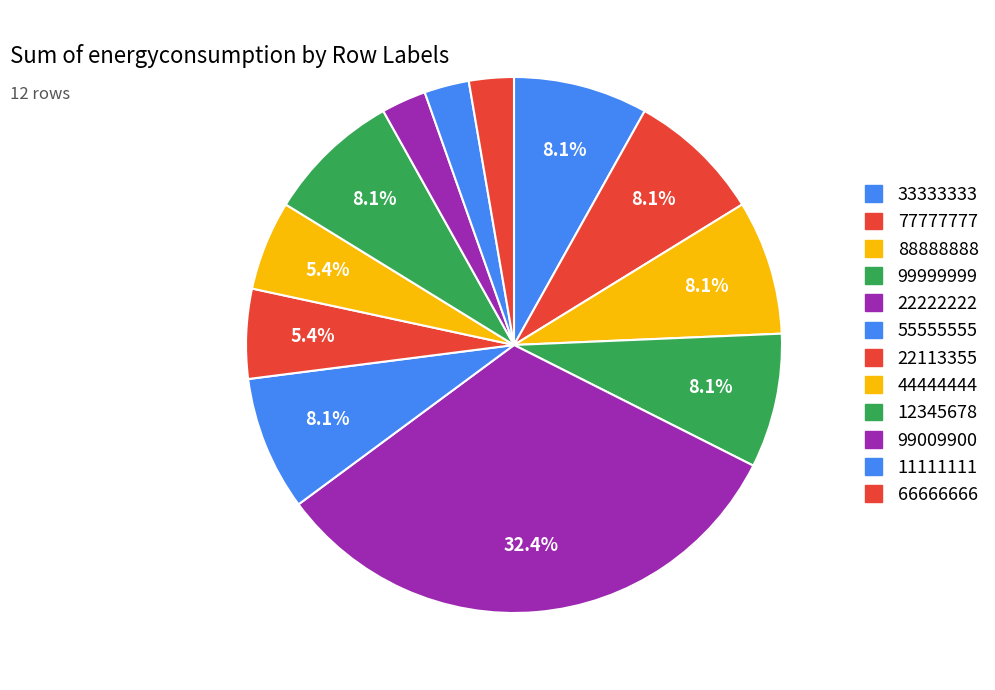

How many slices are in this pie chart?

12